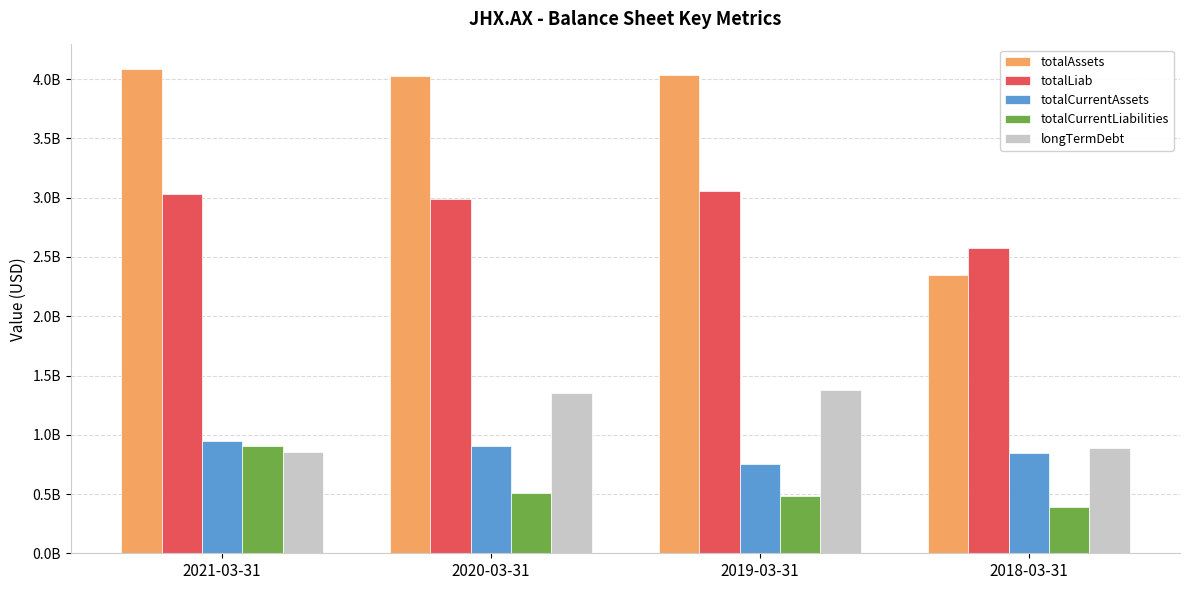

What is the spread (max minus min) of values at 2019-03-31?

3549600000